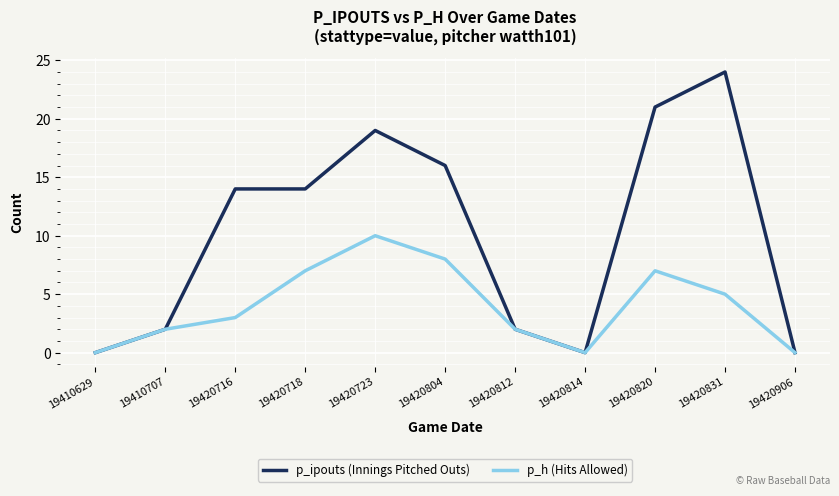

What are all the series names shown in the legend?

p_ipouts (Innings Pitched Outs), p_h (Hits Allowed)